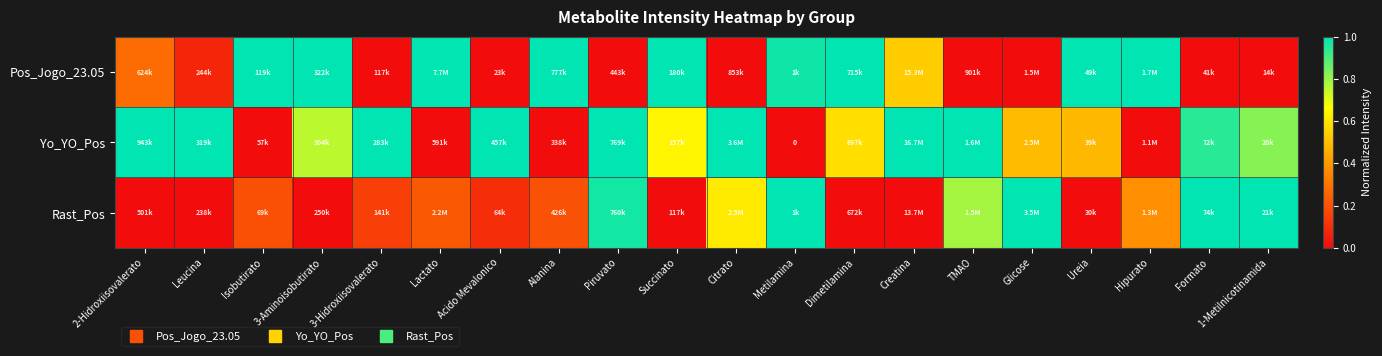

How many distinct data groups are displayed?

3